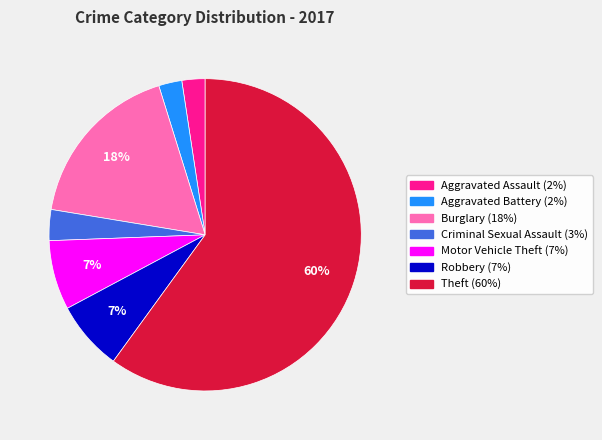

True or false: Aggravated Battery accounts for 2% of the total.

True